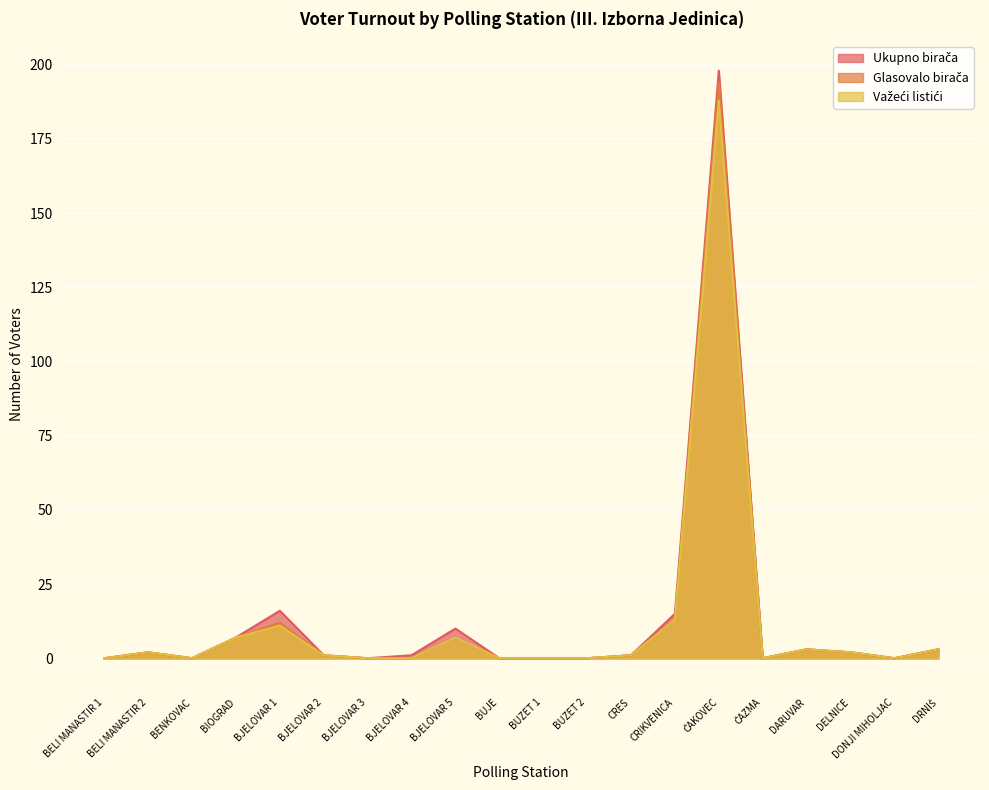

What is the label of the 18th point from the left?

DELNICE